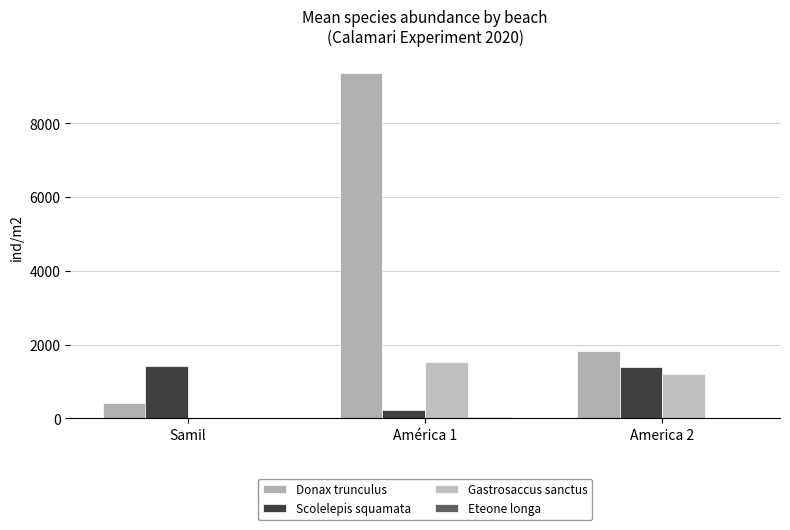

At which label does Donax trunculus first exceed 1827?

América 1